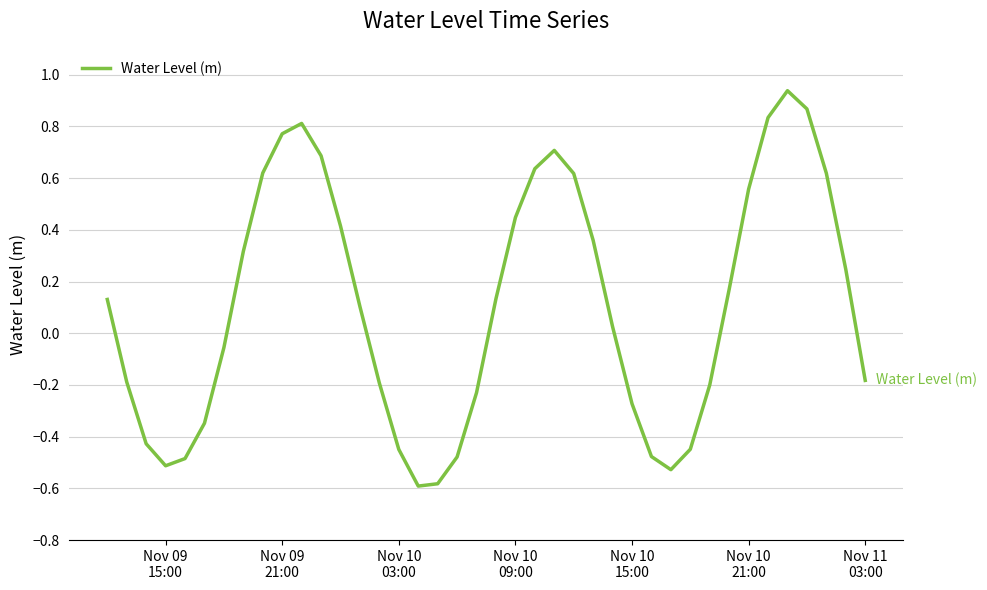

What is the difference between the maximum and minimum values?

1.5